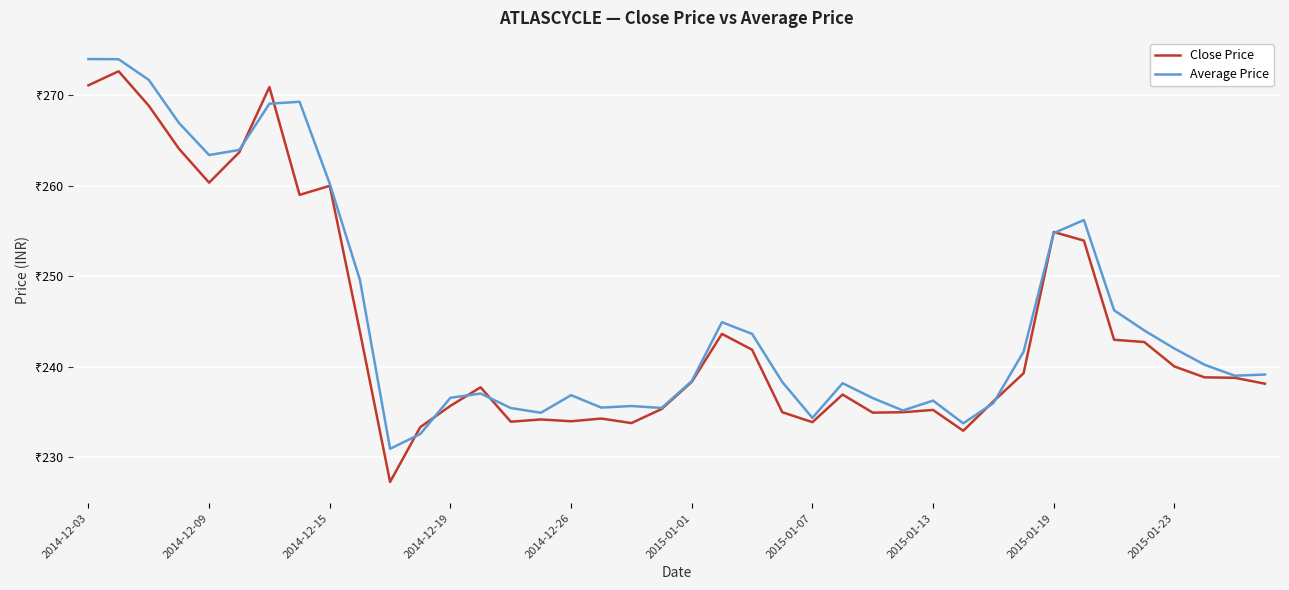

Does the chart have visible grid lines?

Yes